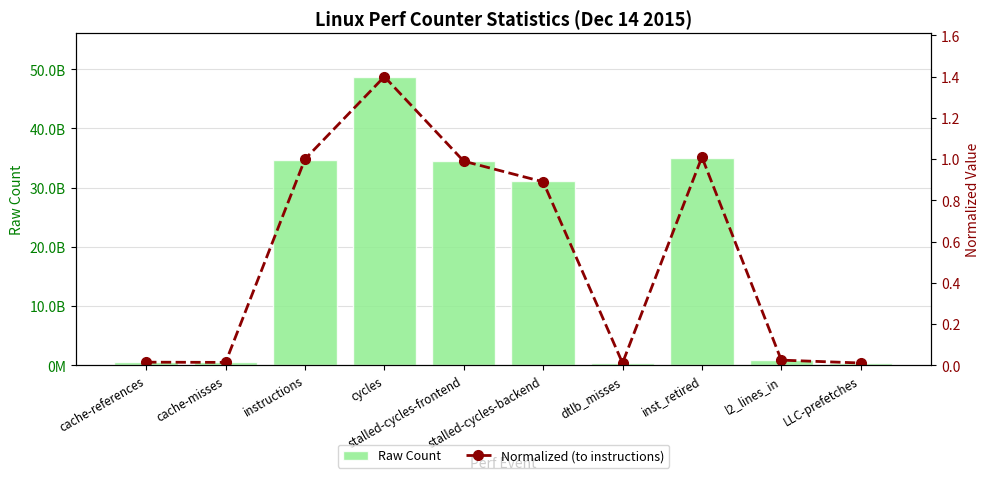

Are the bars horizontal?

No